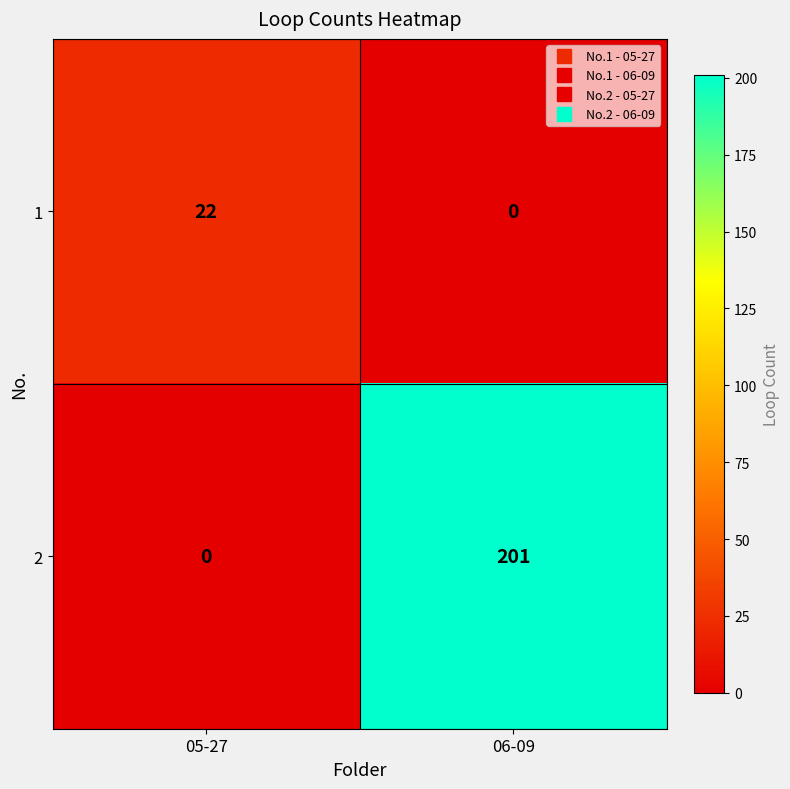

Reading right to left, transcribe all the data shown in this chart.

1: 06-09=0	05-27=22
2: 06-09=201	05-27=0